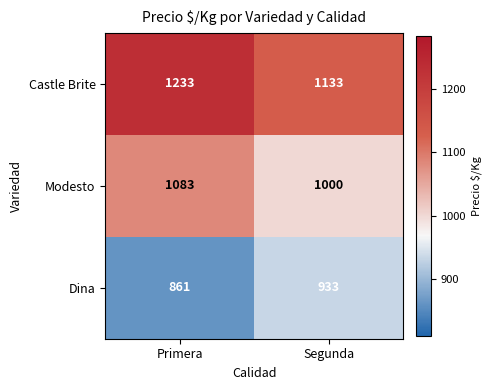

What is the maximum value shown in the chart?

1233